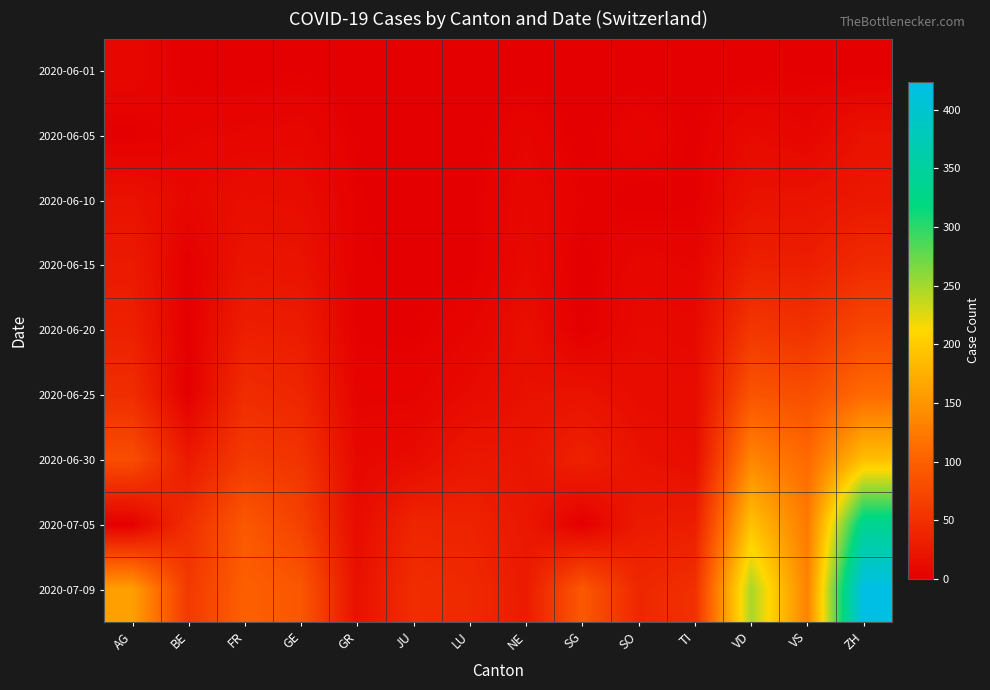

Rank the series at GE from highest to lowest value.

2020-07-09, 2020-07-05, 2020-06-30, 2020-06-25, 2020-06-20, 2020-06-15, 2020-06-10, 2020-06-05, 2020-06-01